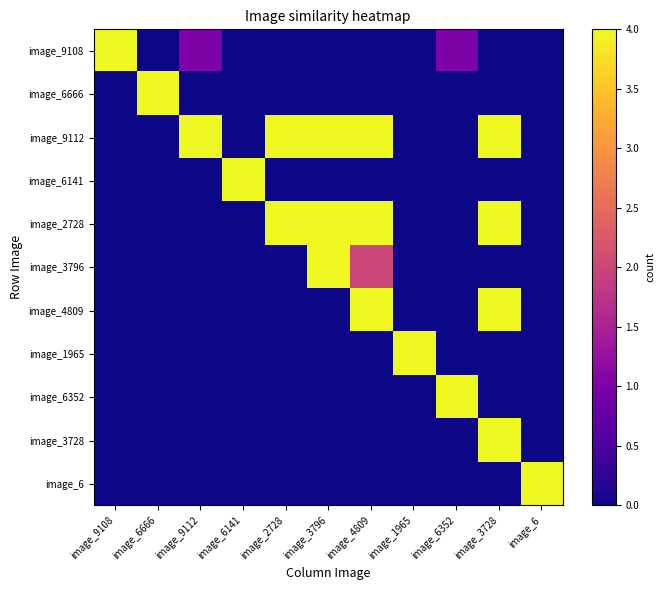

Reading right to left, extract all data points from this chart.

image_9108: image_6=0	image_3728=0	image_6352=1	image_1965=0	image_4809=0	image_3796=0	image_2728=0	image_6141=0	image_9112=1	image_6666=0	image_9108=4
image_6666: image_6=0	image_3728=0	image_6352=0	image_1965=0	image_4809=0	image_3796=0	image_2728=0	image_6141=0	image_9112=0	image_6666=4	image_9108=0
image_9112: image_6=0	image_3728=4	image_6352=0	image_1965=0	image_4809=4	image_3796=4	image_2728=4	image_6141=0	image_9112=4	image_6666=0	image_9108=0
image_6141: image_6=0	image_3728=0	image_6352=0	image_1965=0	image_4809=0	image_3796=0	image_2728=0	image_6141=4	image_9112=0	image_6666=0	image_9108=0
image_2728: image_6=0	image_3728=4	image_6352=0	image_1965=0	image_4809=4	image_3796=4	image_2728=4	image_6141=0	image_9112=0	image_6666=0	image_9108=0
image_3796: image_6=0	image_3728=0	image_6352=0	image_1965=0	image_4809=2	image_3796=4	image_2728=0	image_6141=0	image_9112=0	image_6666=0	image_9108=0
image_4809: image_6=0	image_3728=4	image_6352=0	image_1965=0	image_4809=4	image_3796=0	image_2728=0	image_6141=0	image_9112=0	image_6666=0	image_9108=0
image_1965: image_6=0	image_3728=0	image_6352=0	image_1965=4	image_4809=0	image_3796=0	image_2728=0	image_6141=0	image_9112=0	image_6666=0	image_9108=0
image_6352: image_6=0	image_3728=0	image_6352=4	image_1965=0	image_4809=0	image_3796=0	image_2728=0	image_6141=0	image_9112=0	image_6666=0	image_9108=0
image_3728: image_6=0	image_3728=4	image_6352=0	image_1965=0	image_4809=0	image_3796=0	image_2728=0	image_6141=0	image_9112=0	image_6666=0	image_9108=0
image_6: image_6=4	image_3728=0	image_6352=0	image_1965=0	image_4809=0	image_3796=0	image_2728=0	image_6141=0	image_9112=0	image_6666=0	image_9108=0